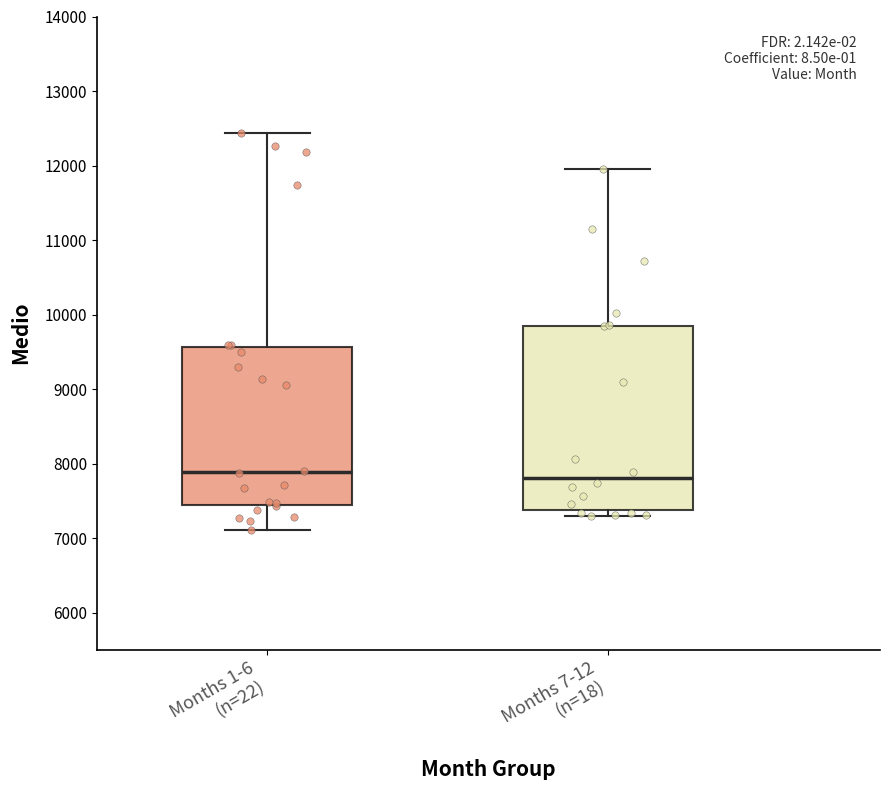

Reading left to right, transcribe this box plot: for each box, give where its median line is, the range the box spans, and where its two whiskers end, as read against the y-axis. The values are not printed on the chart, so give them approximately, as read against the axis.

Months 1-6 (n=22): median 7900, box 7400 to 9600, whiskers 7100 to 12400
Months 7-12 (n=18): median 7800, box 7400 to 9900, whiskers 7300 to 11900